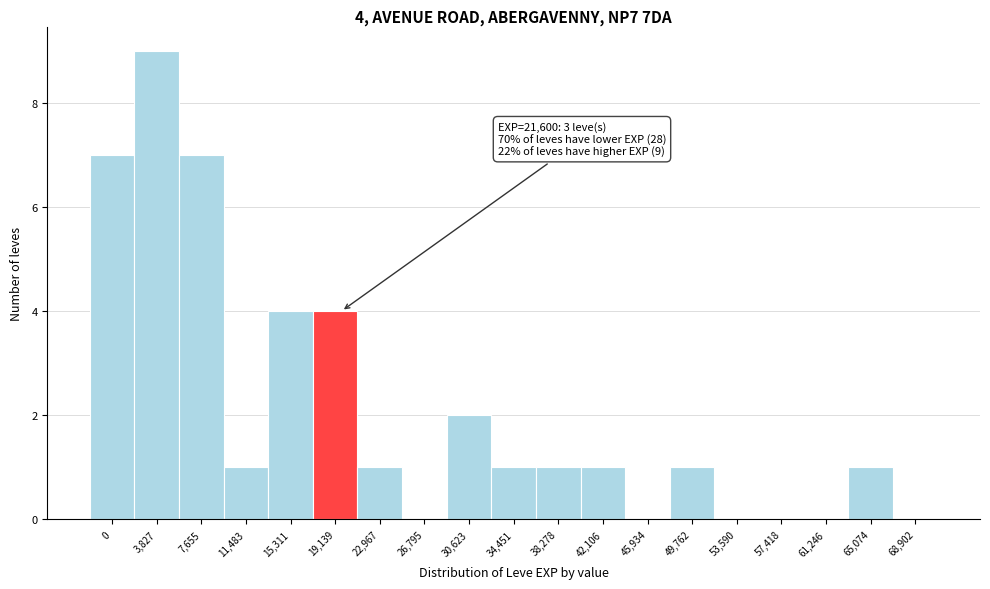

Reading left to right, transcribe all the data shown in this chart.

0=7	3,827=9	7,655=7	11,483=1	15,311=4	19,139=4	22,967=1	26,795=0	30,623=2	34,451=1	38,278=1	42,106=1	45,934=0	49,762=1	53,590=0	57,418=0	61,246=0	65,074=1	68,902=0